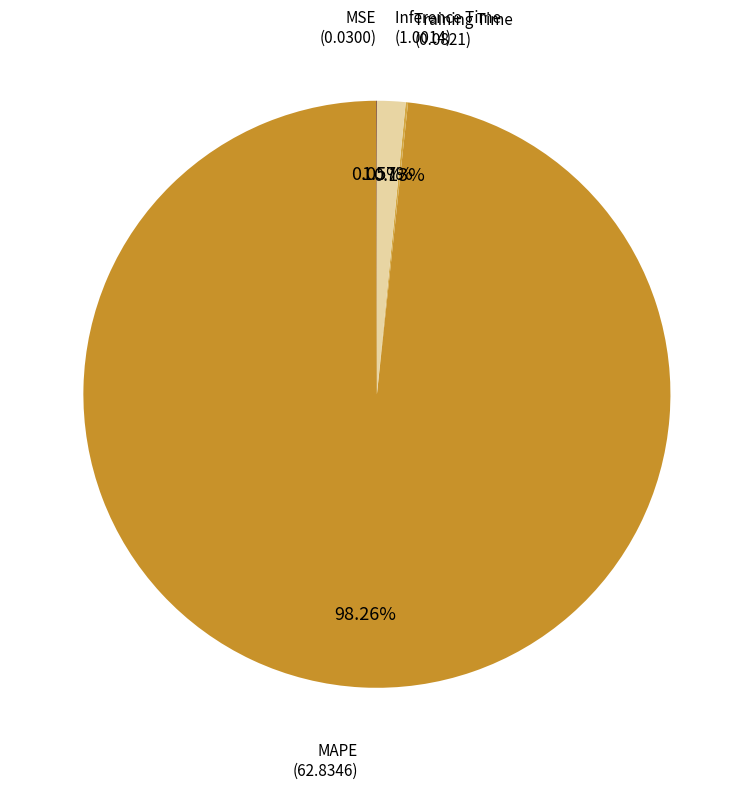

What is the smallest slice in the pie chart?

MSE